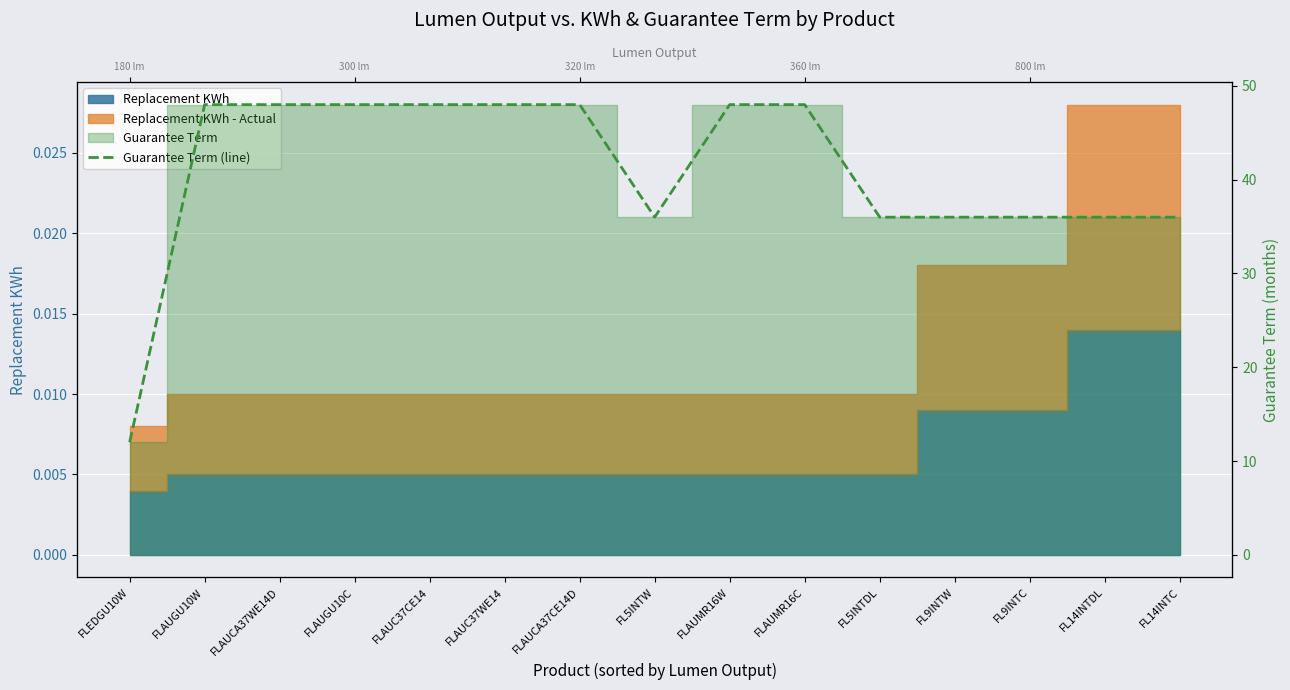

What is the maximum value shown in the chart?

48